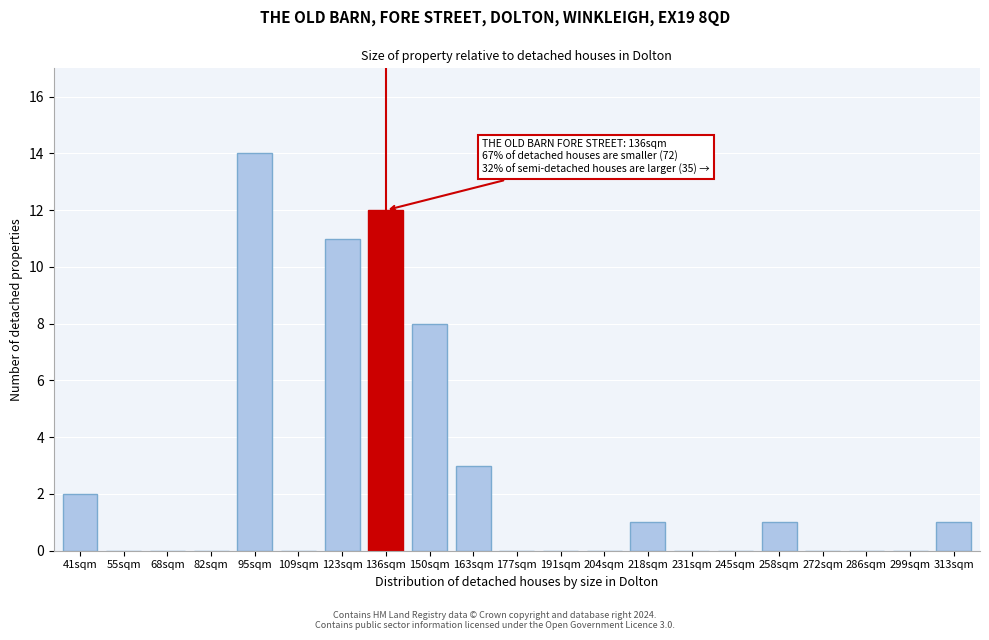

Reading left to right, what are all the values shown in this chart?

41sqm=2	55sqm=0	68sqm=0	82sqm=0	95sqm=14	109sqm=0	123sqm=11	136sqm=12	150sqm=8	163sqm=3	177sqm=0	191sqm=0	204sqm=0	218sqm=1	231sqm=0	245sqm=0	258sqm=1	272sqm=0	286sqm=0	299sqm=0	313sqm=1